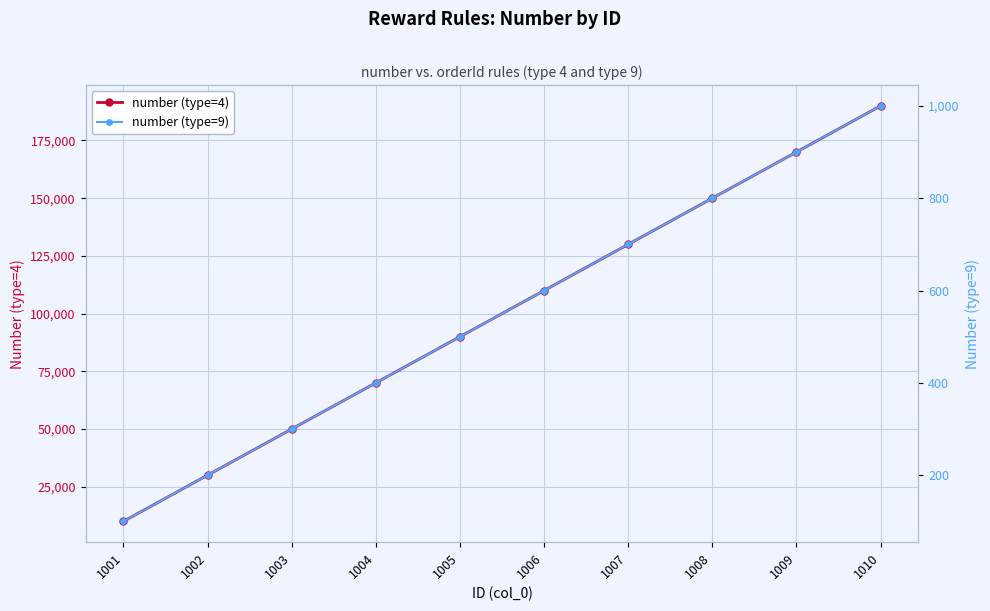

List the labels in order of number (type=4) value, smallest first.

1001, 1002, 1003, 1004, 1005, 1006, 1007, 1008, 1009, 1010